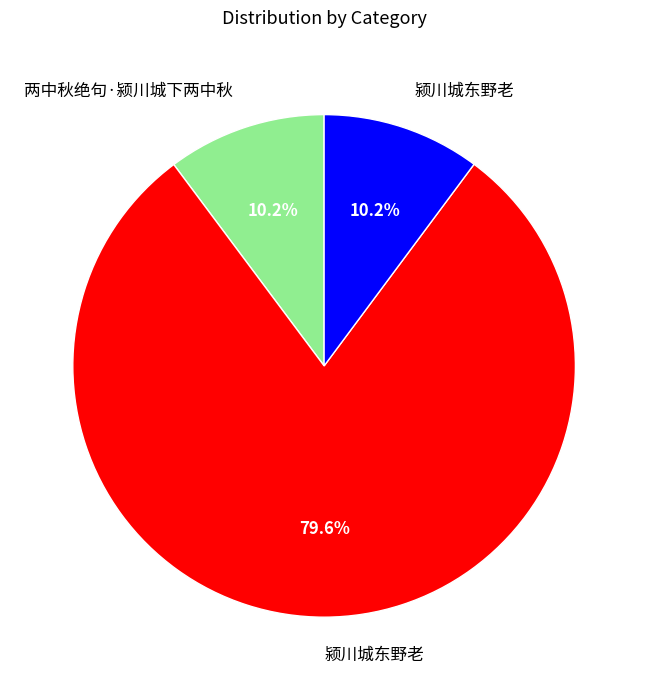

Is there any slice that represents more than half of the pie?

Yes